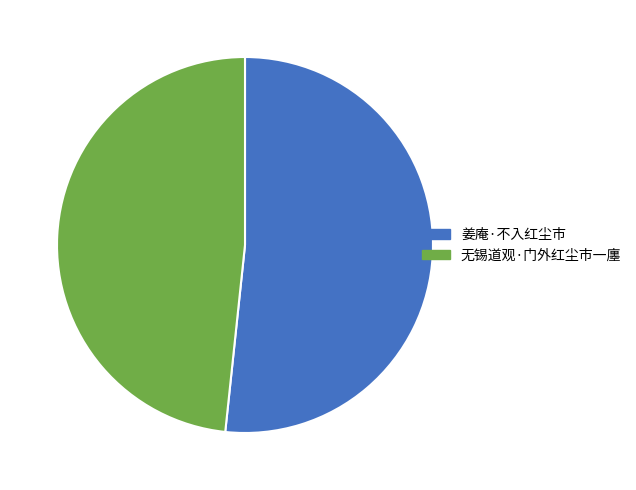

How many slices are in this pie chart?

2